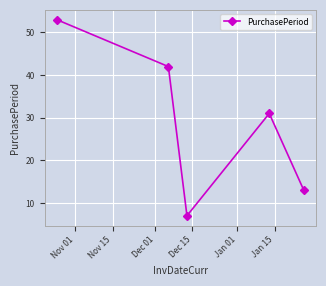

What is the smallest value displayed?

7